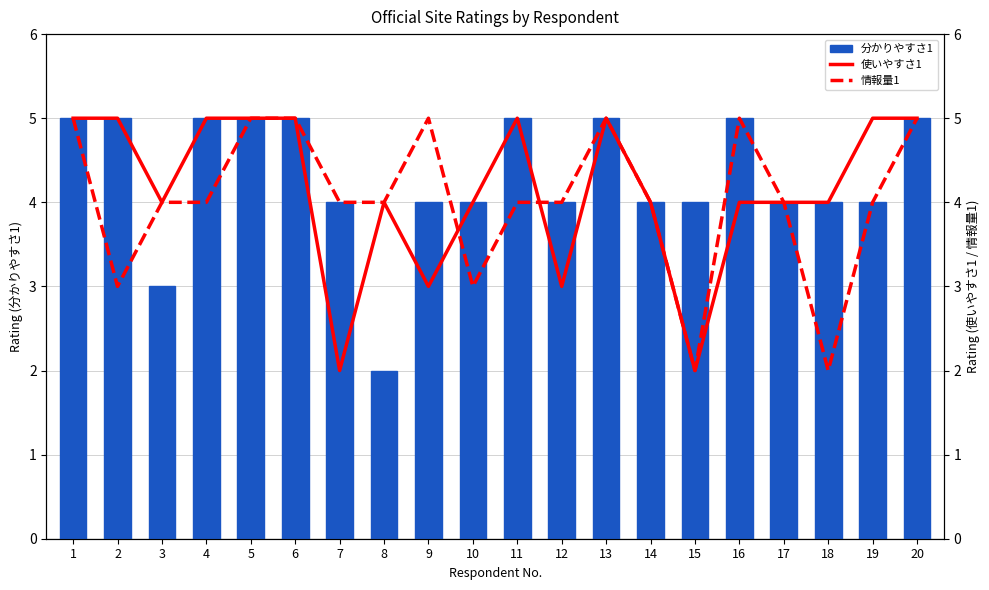

Is it true that 分かりやすさ1 equals 8 at 11?

False